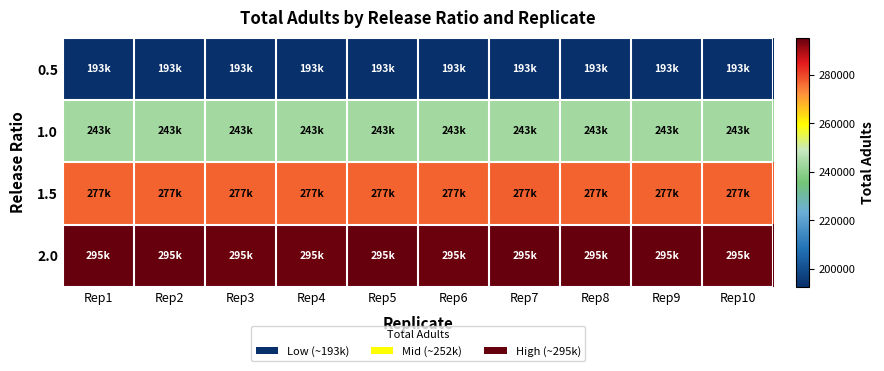

At which category is the sum across all series the highest?

Rep7